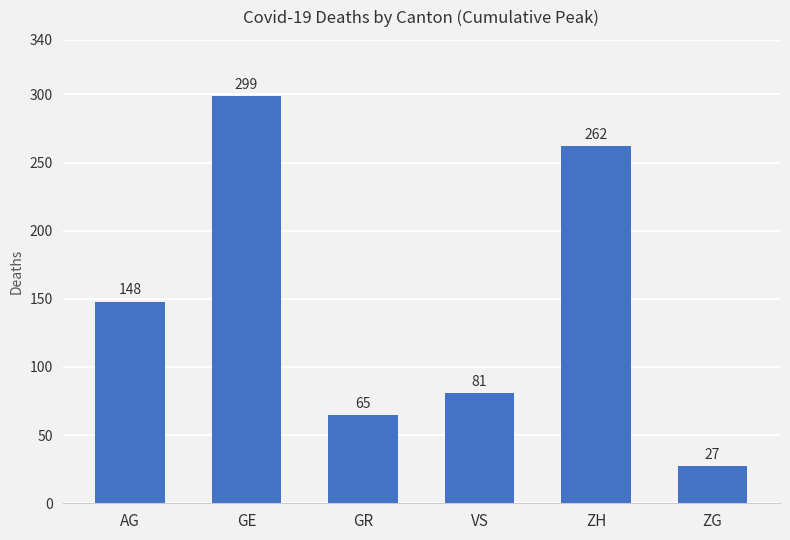

Which has a higher value, GE or ZH?

GE